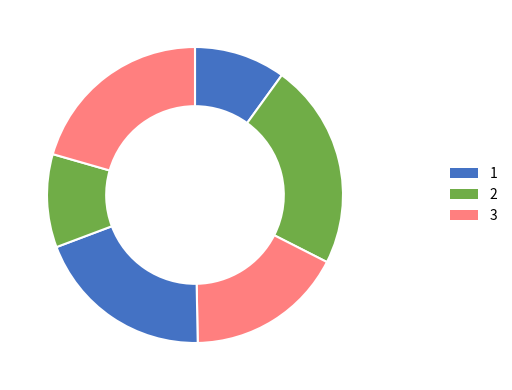

Rank the categories by value from lowest to highest.

0, 4, 2, 3, 5, 1